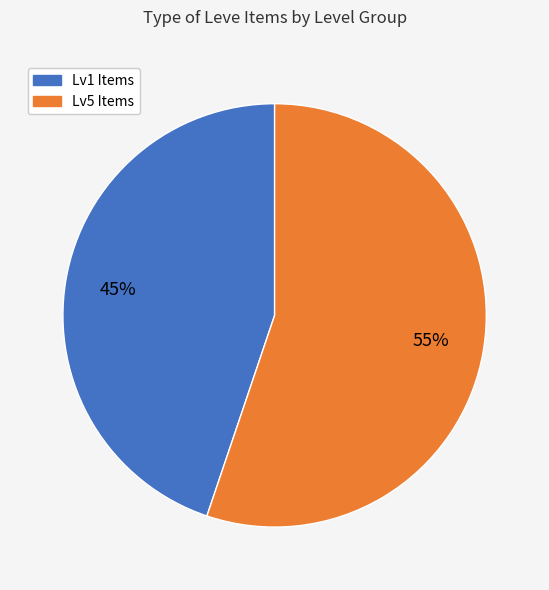

Is there a majority slice in this chart?

Yes